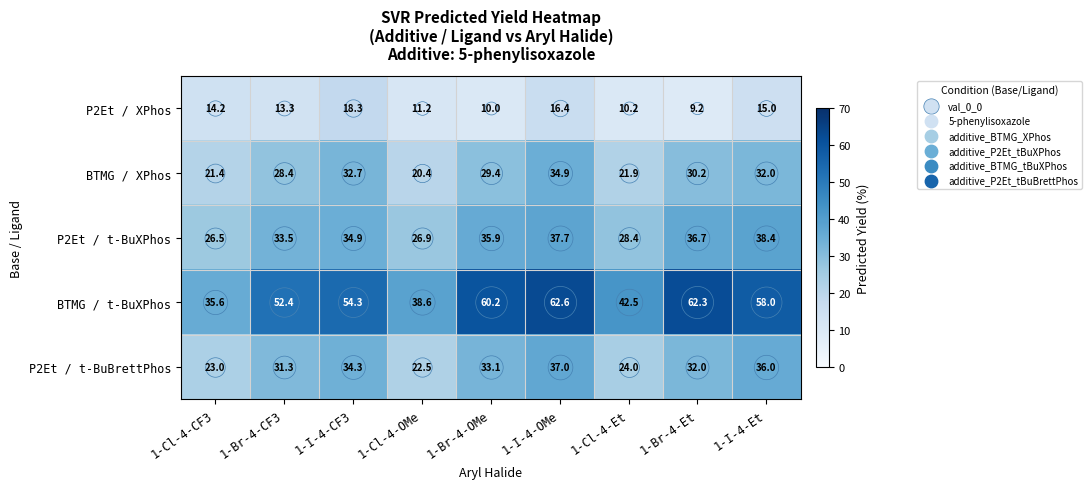

The P2Et / XPhos series shows 16.4 at 1-I-4-OMe. True or false?

True